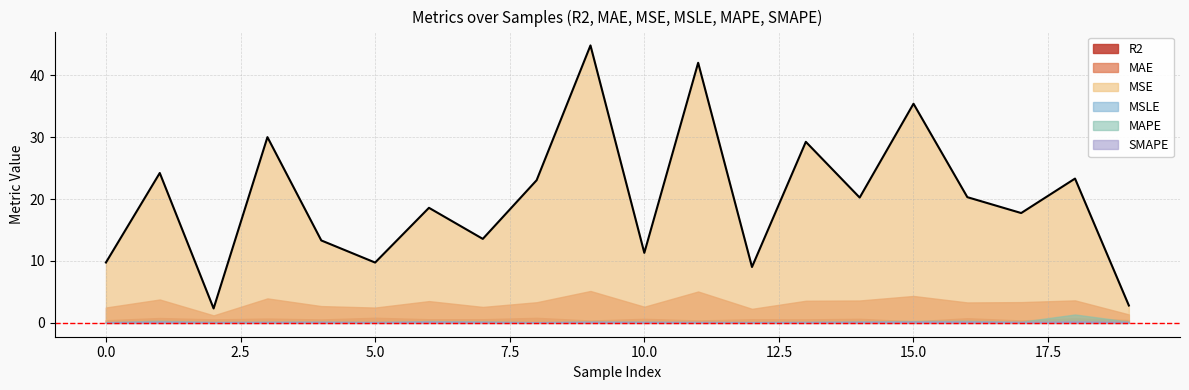

What are all the series names shown in the legend?

R2, MAE, MSE, MSLE, MAPE, SMAPE